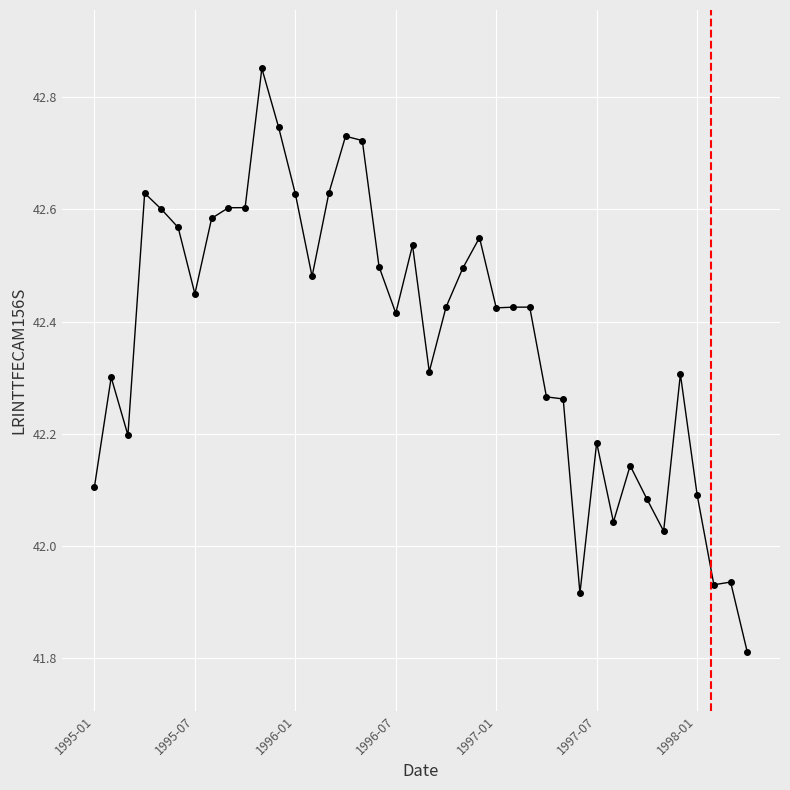

True or false: the data has more than 0 interior local peaks.

True